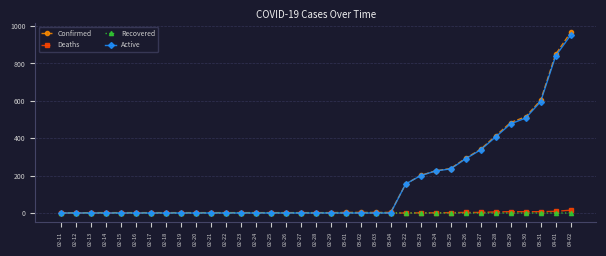

At which category is the sum across all series the highest?

04-02